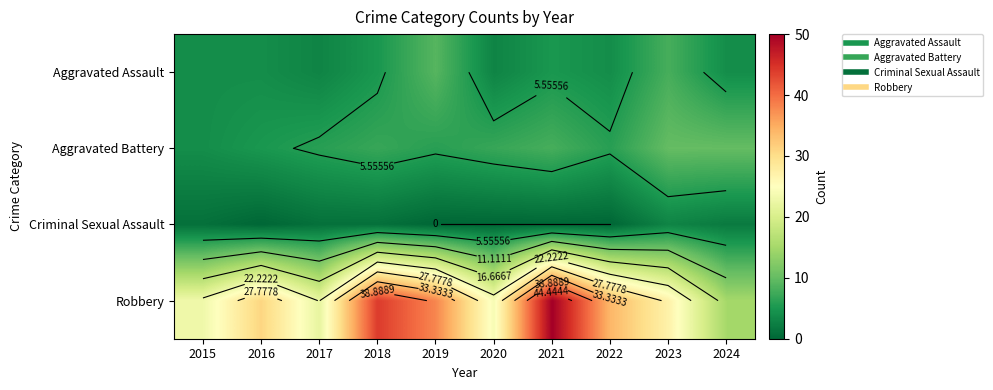

At which label does Criminal Sexual Assault first exceed 1?

2023